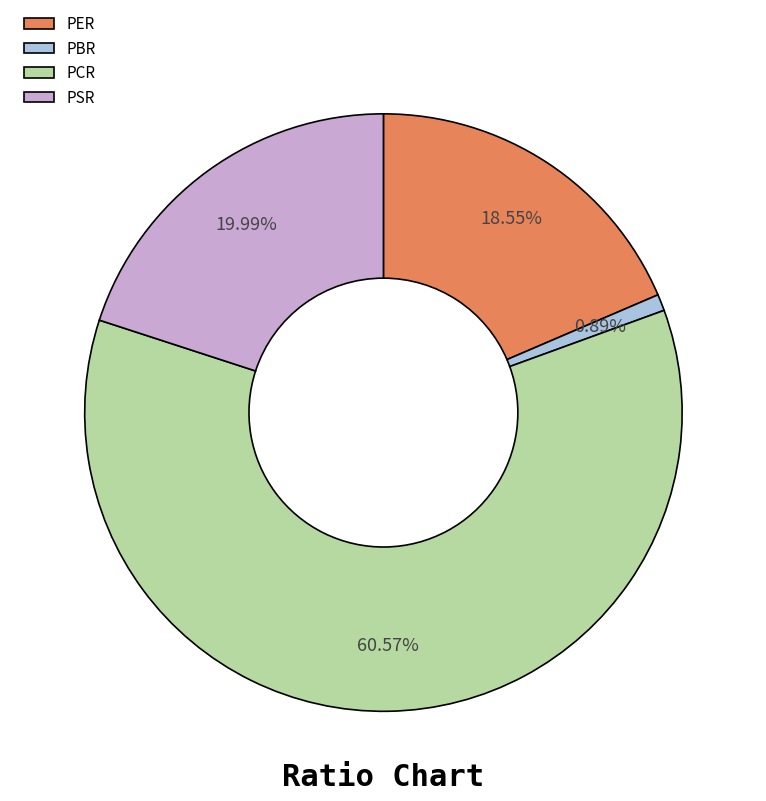

To the nearest percent, what portion does PSR represent?

20%